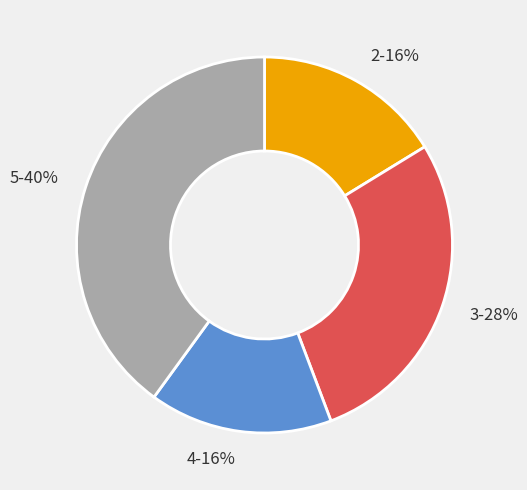

Which category has the biggest portion of the pie?

5